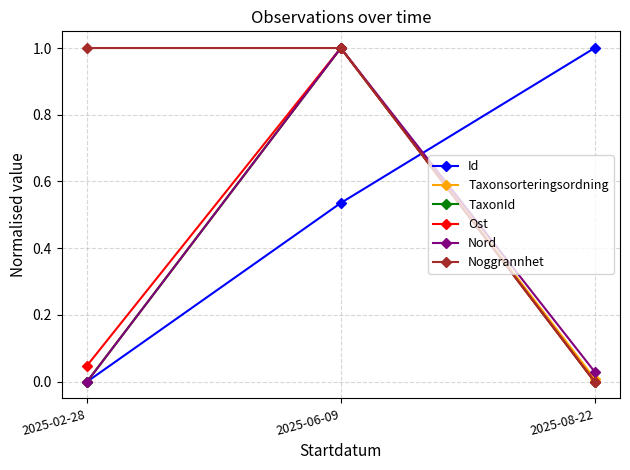

What is the total value across all series at 2025-06-09?

5.5